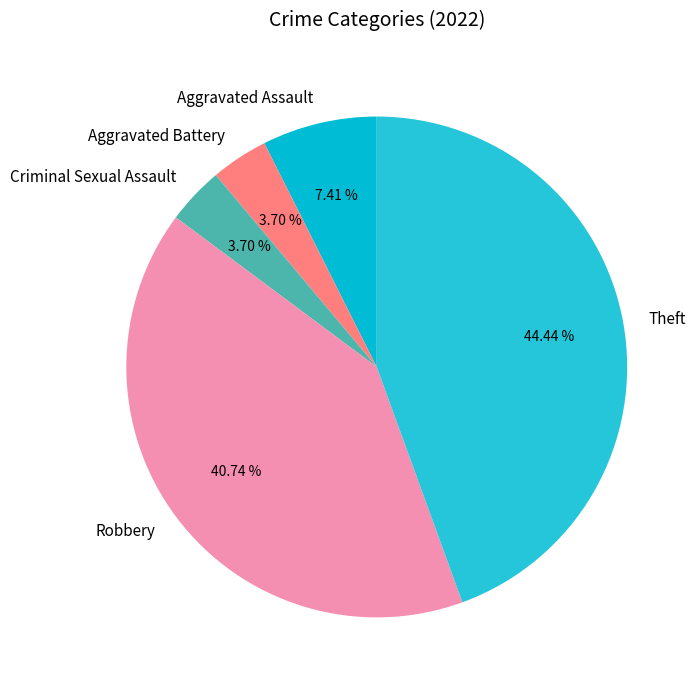

To the nearest percent, what portion does Criminal Sexual Assault represent?

4%